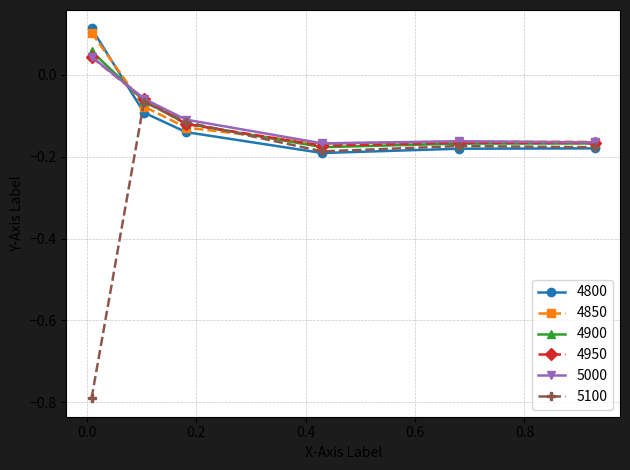

True or false: 4900 has more than 2 interior local peaks.

False